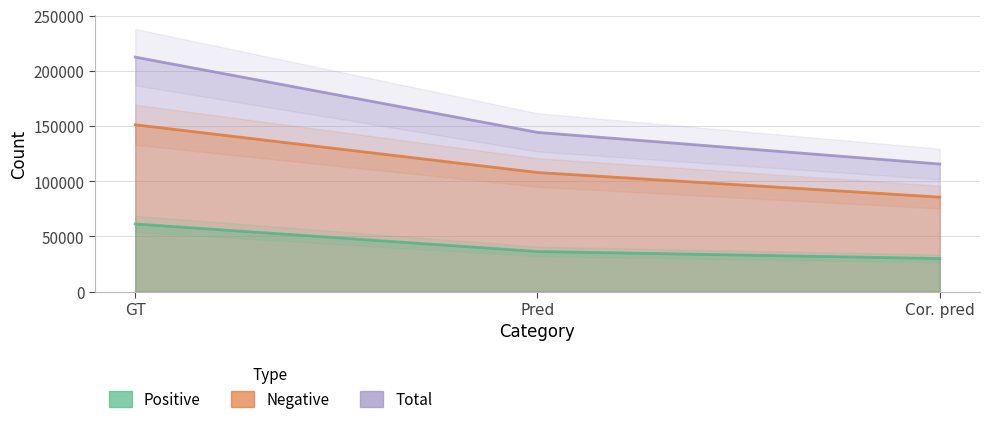

What is the value of the Total point at the 2nd from the left?

144265